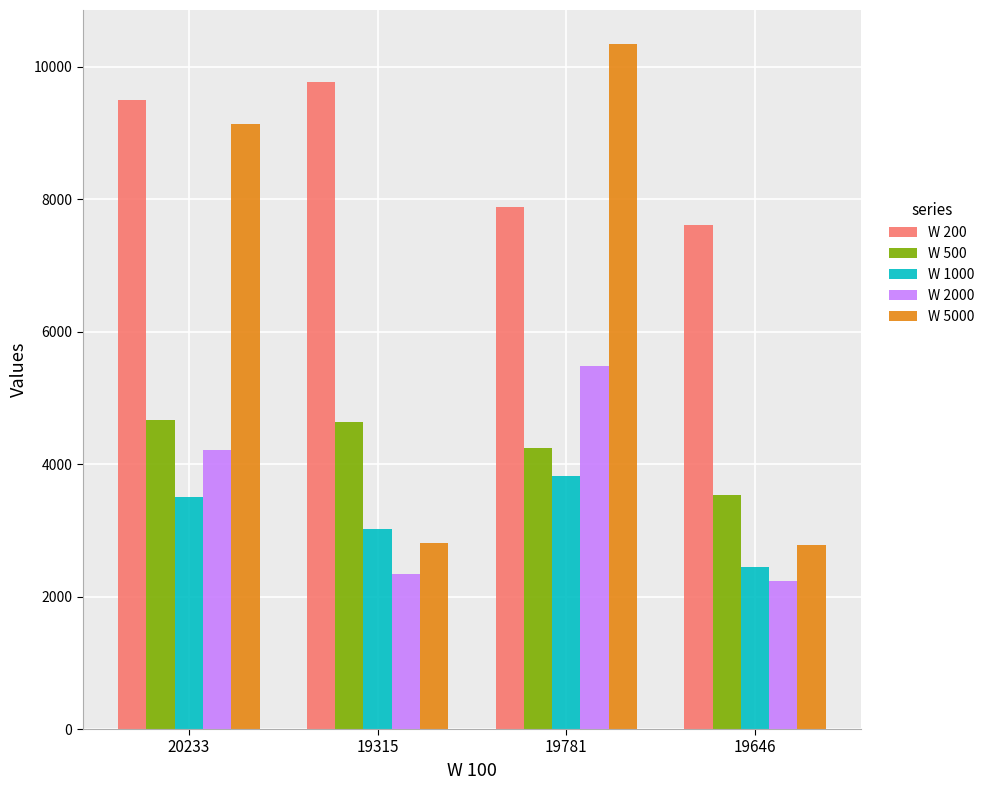

Rank the series by their maximum value, from highest to lowest.

W 5000, W 200, W 2000, W 500, W 1000